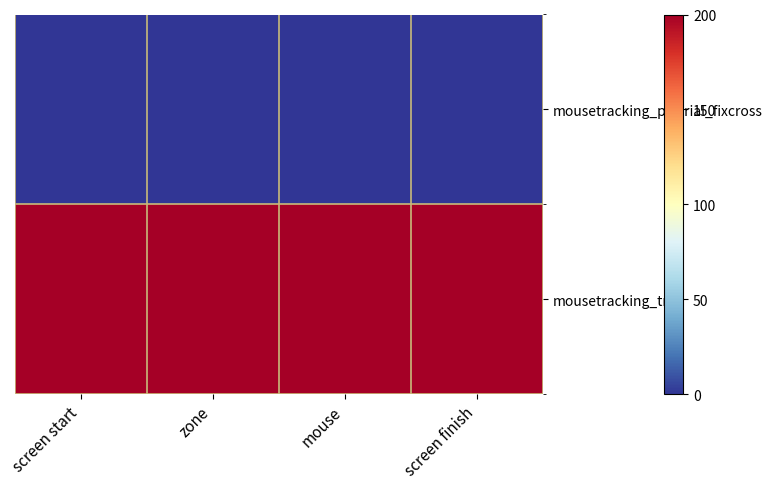

Which series has the largest range (max minus min)?

mousetracking_pretrial_fixcross